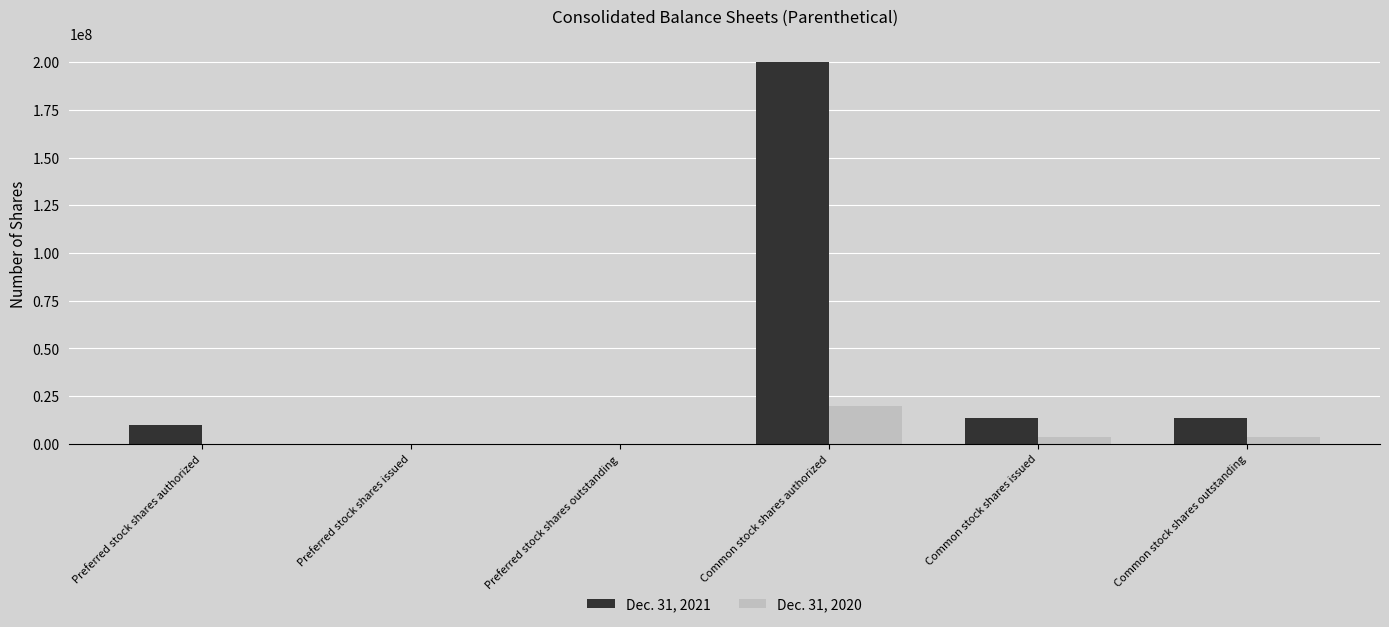

Where does the Dec. 31, 2021 series first go above 13228689?

Common stock shares authorized